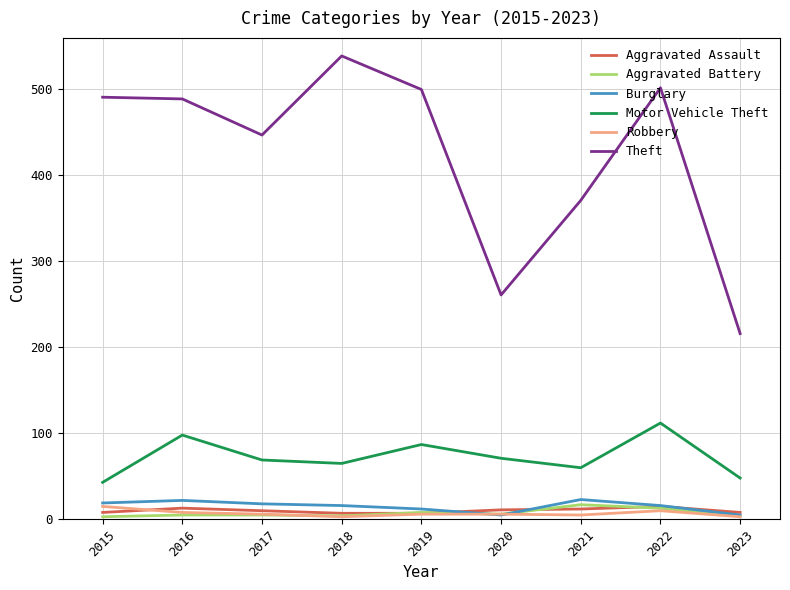

Is it true that Burglary equals 19 at 2015?

True